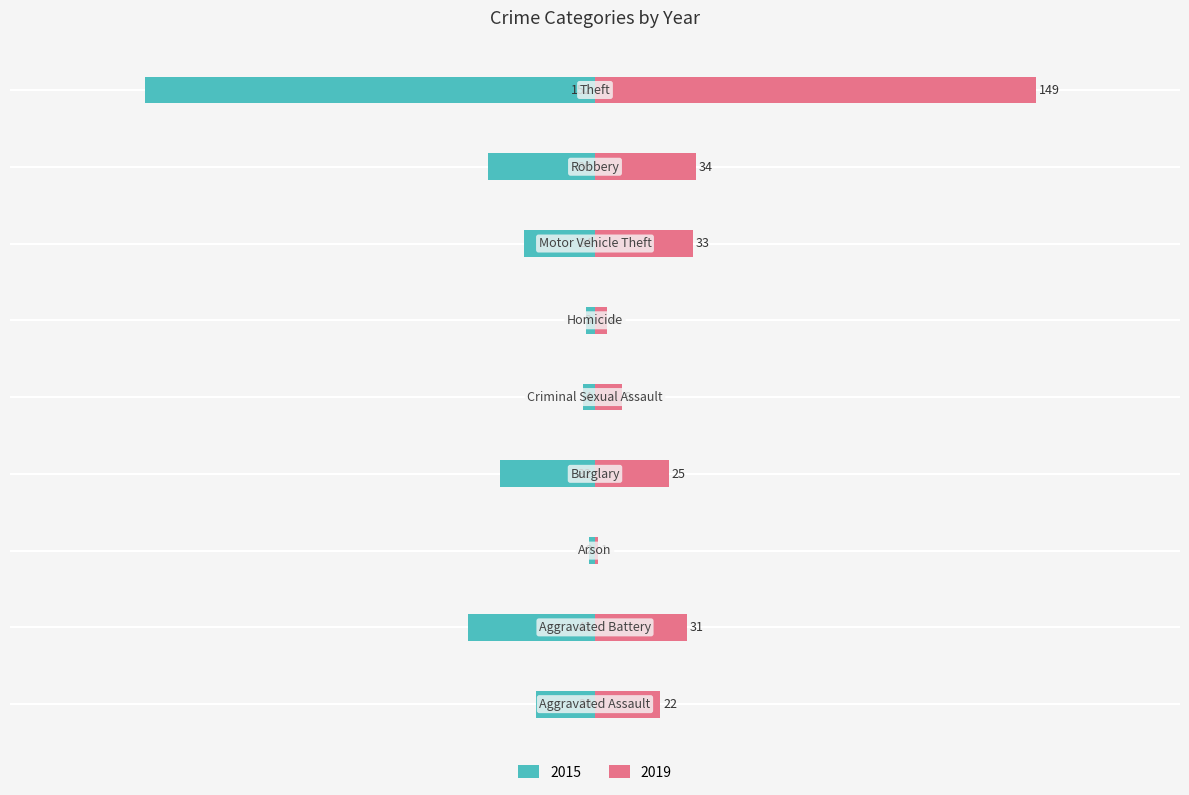

Which series has the largest range (max minus min)?

2015